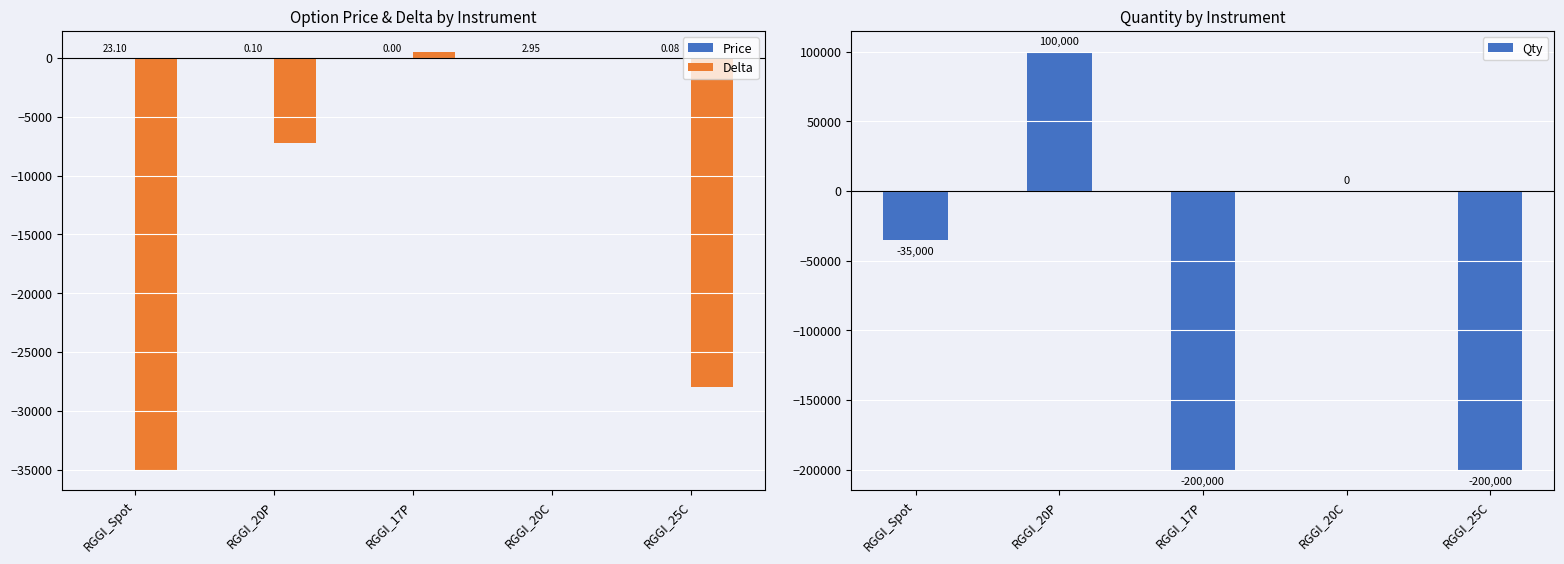

What are all the series names shown in the legend?

Price, Delta, Qty